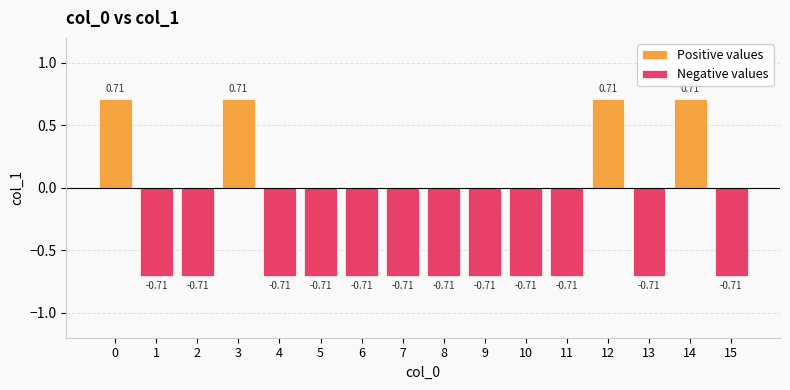

How many negative values does the Negative values series have?

12